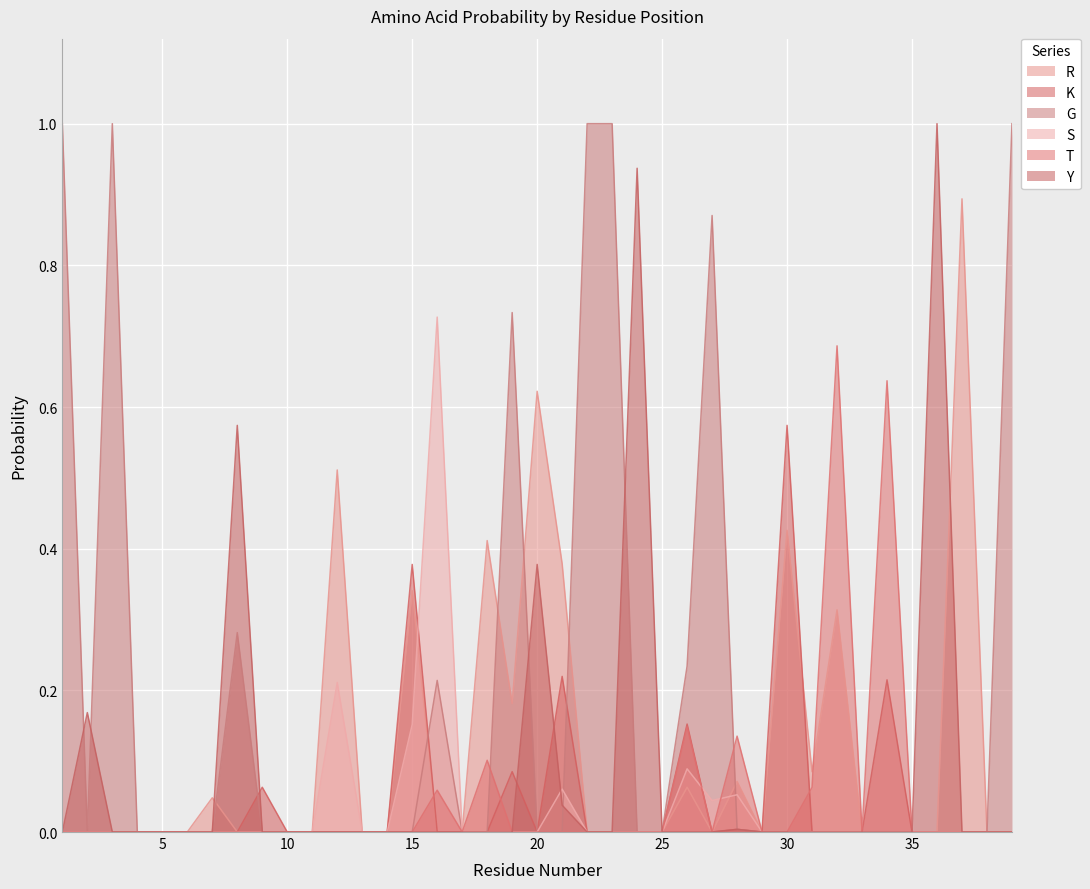

Which series has the widest spread of values?

G